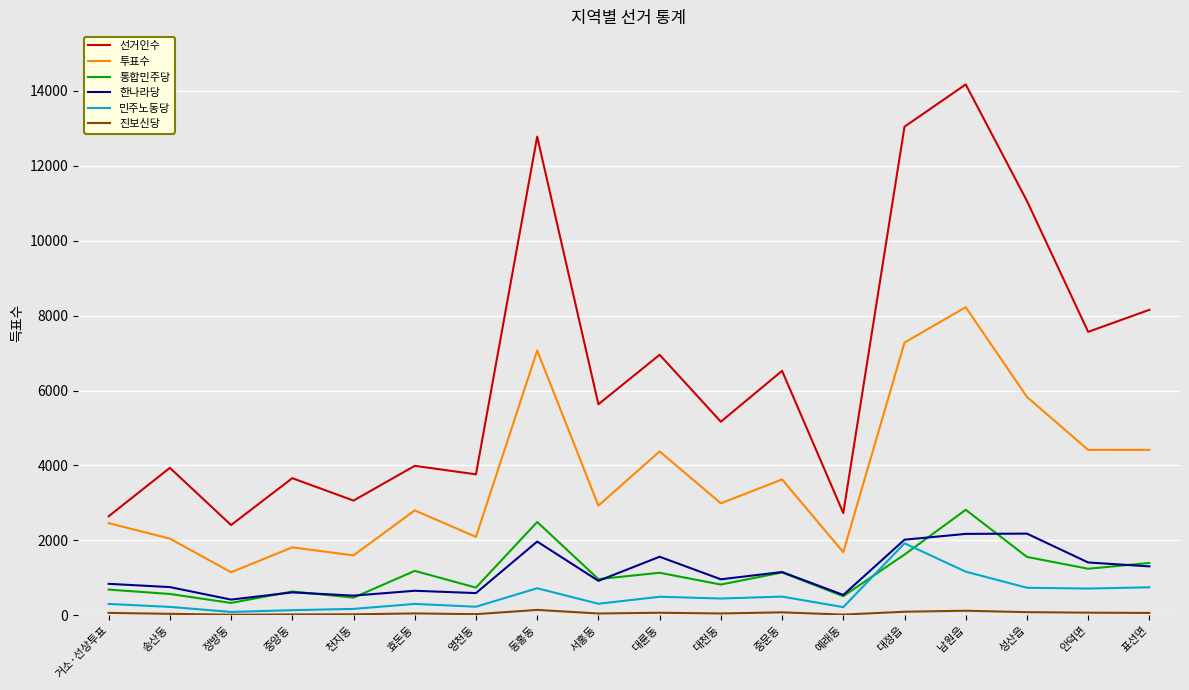

Which series has the largest total across all categories?

선거인수